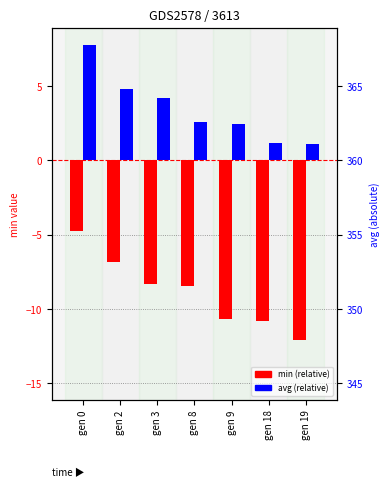

What is the value of the min bar at the 1st from the left?

-4.8